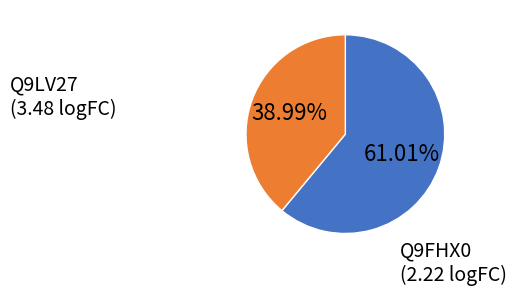

To the nearest percent, what is the average slice percentage?

50%